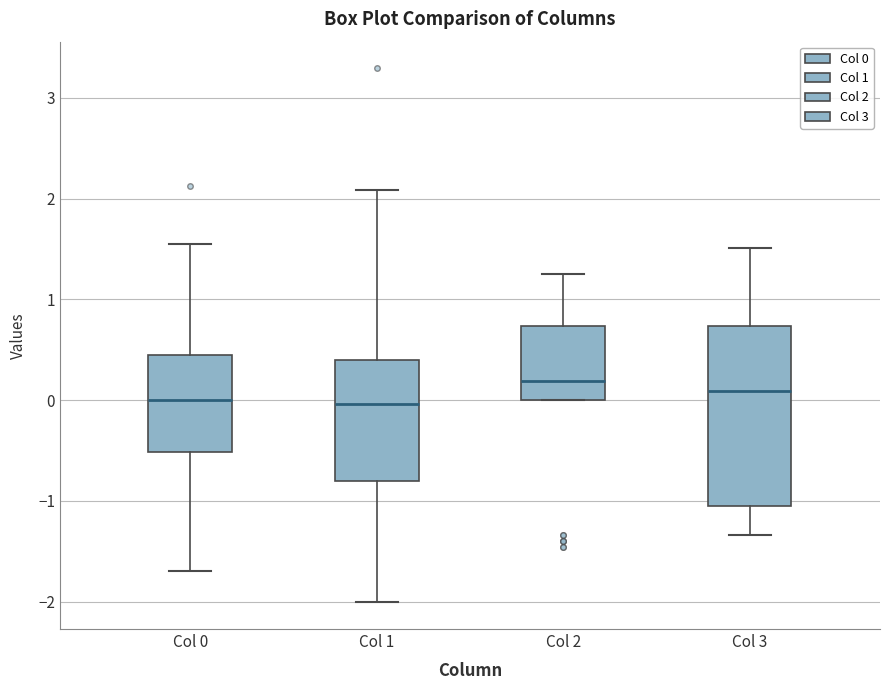

Reading left to right, read every box against the y-axis: the position of its median line, the range the box covers, and the ends of its whiskers. The values are not printed on the chart, so give them approximately, as read against the axis.

Col 0: median 0.0, box -0.5 to 0.4, whiskers -1.7 to 1.5
Col 1: median 0.0, box -0.8 to 0.4, whiskers -2.0 to 2.1
Col 2: median 0.2, box 0.0 to 0.7, whiskers 0.0 to 1.3
Col 3: median 0.1, box -1.0 to 0.7, whiskers -1.3 to 1.5